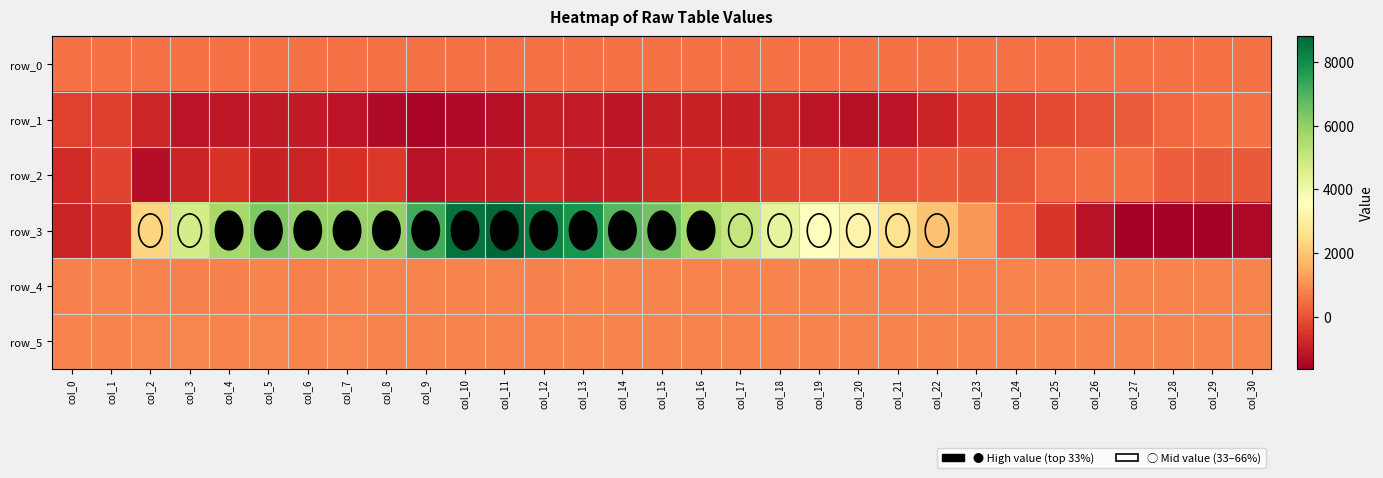

Count the number of categories in the chart.

31